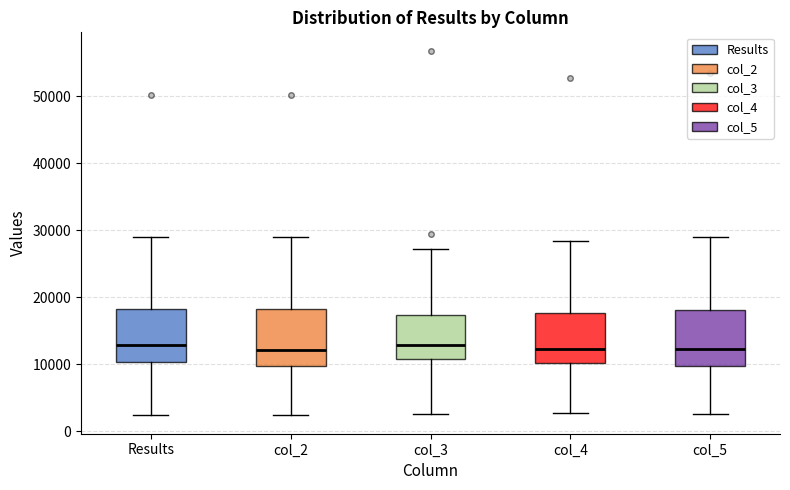

Where is the lower edge of the box for col_2 on the y-axis? The values are not printed on the chart, so give them approximately, as read against the axis.

10000